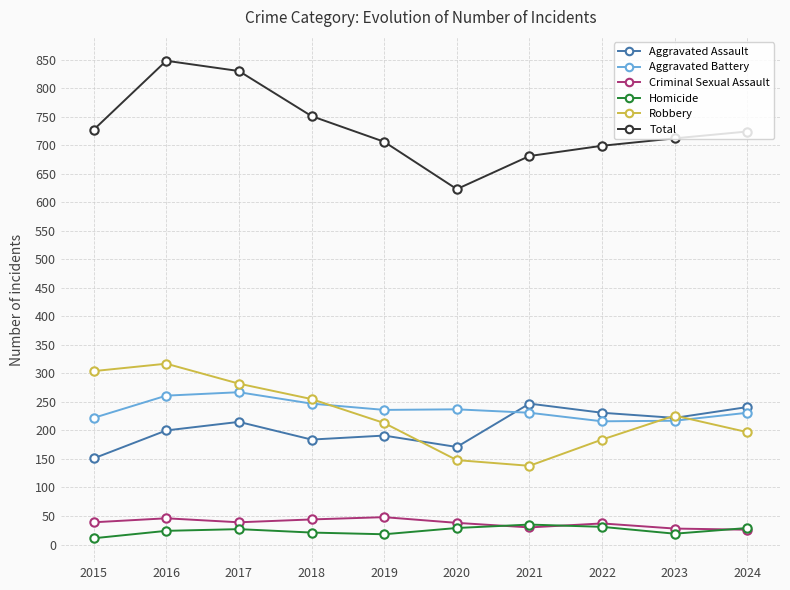

How many categories are shown in the chart?

10